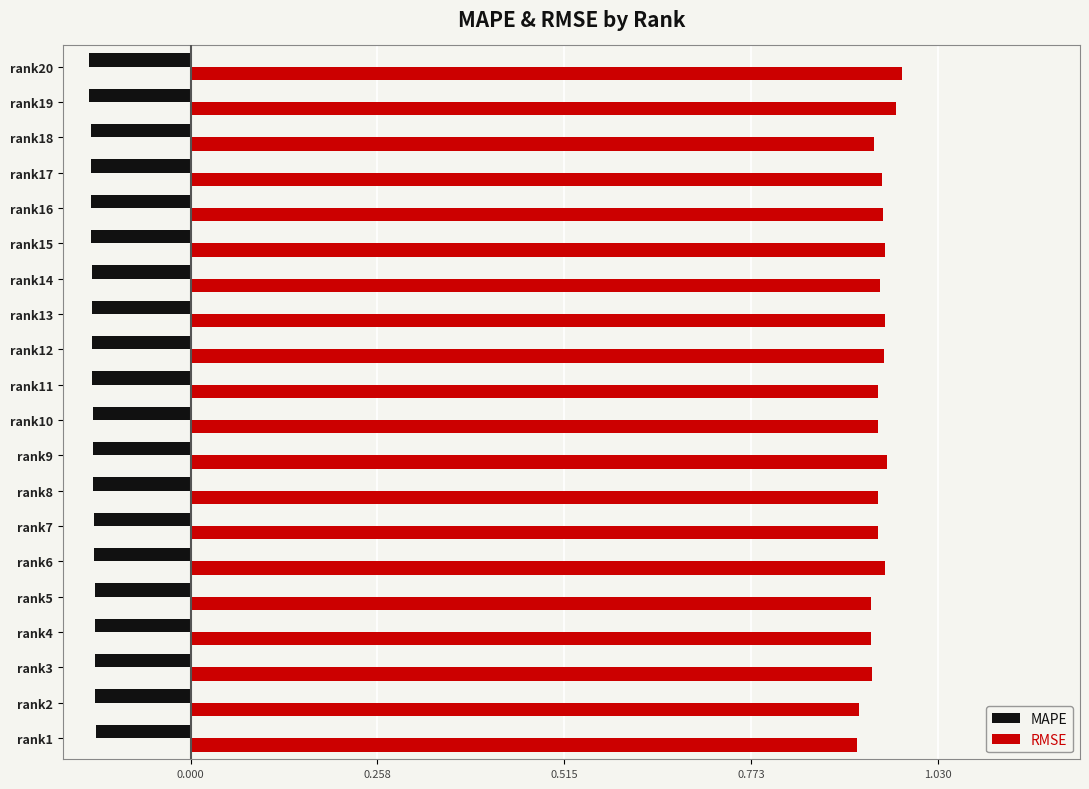

List the series in order of their peak value, highest first.

RMSE, MAPE